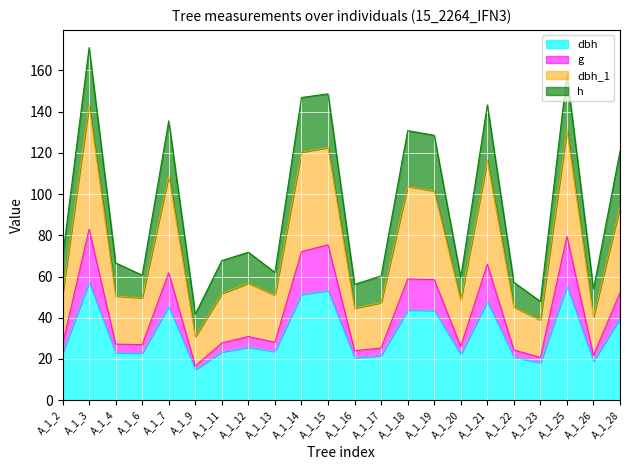

Is it true that dbh equals 30.0 at A_1_17?

False